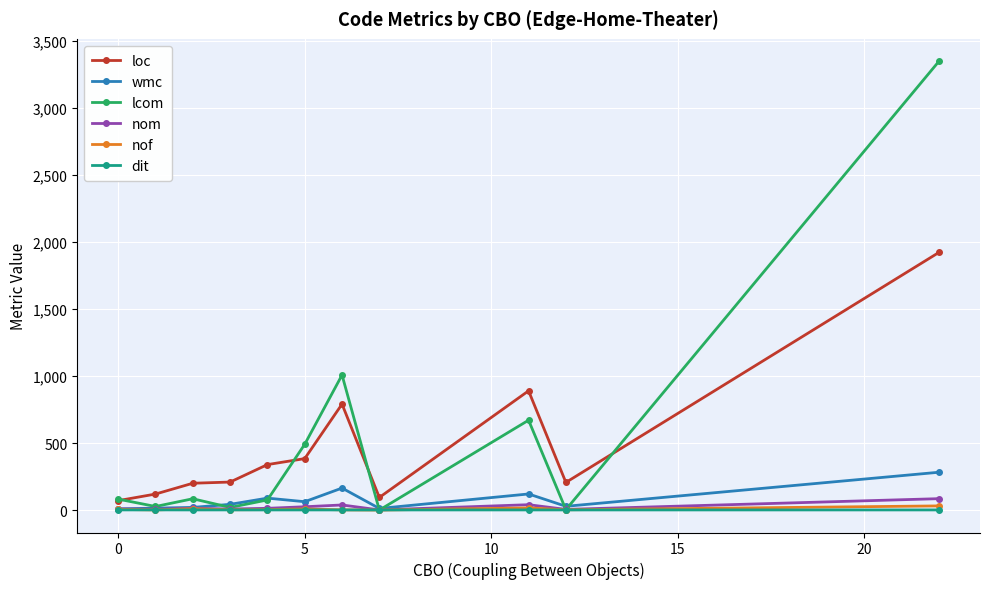

What is the value of the lcom point at the 9th from the left?

670.0